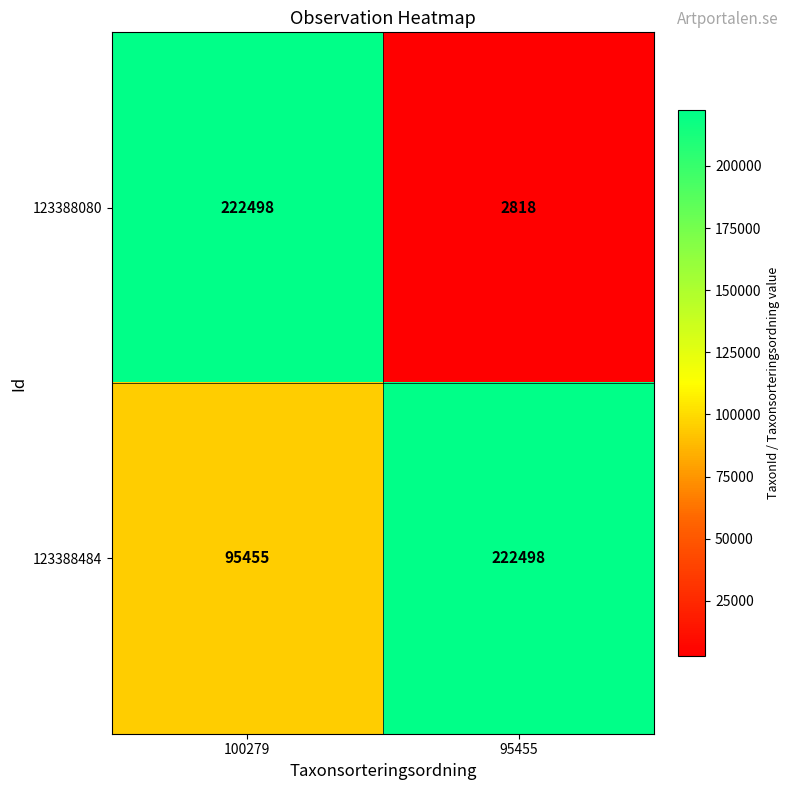

Rank the categories by 123388080 value from highest to lowest.

100279, 95455